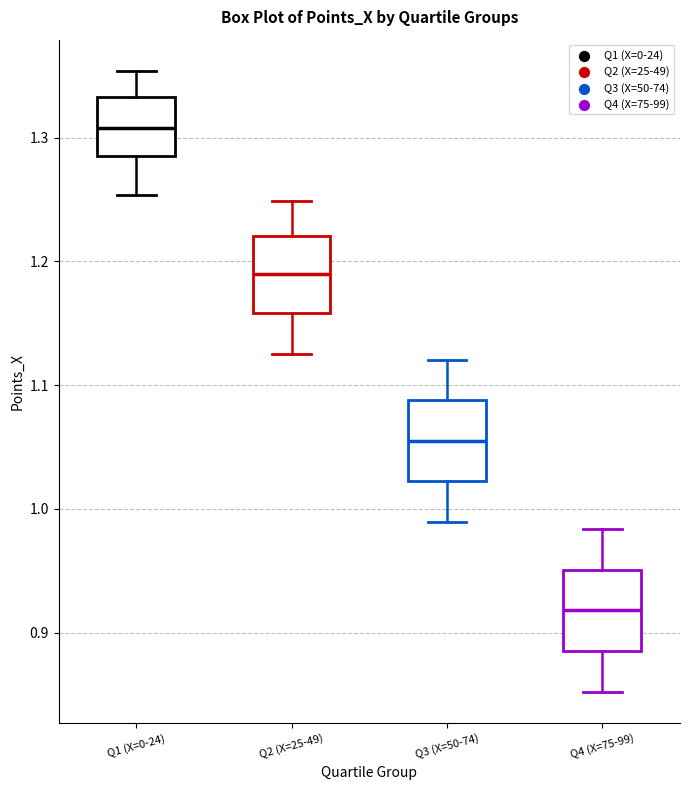

Which box's median line is the lowest?

Q4 (X=75-99)